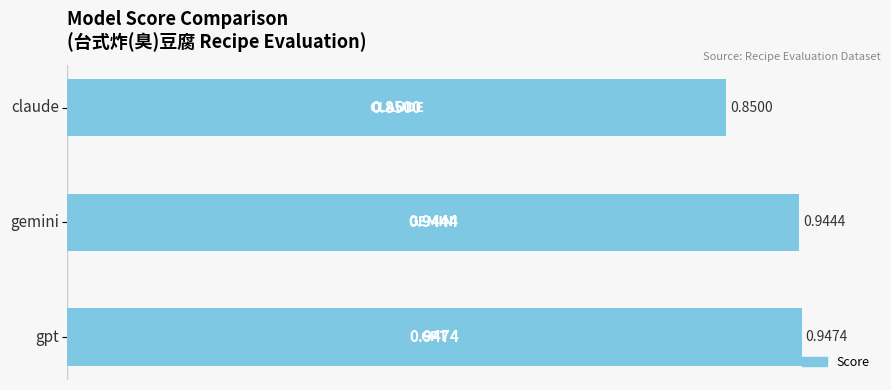

Does the chart contain any negative values?

No